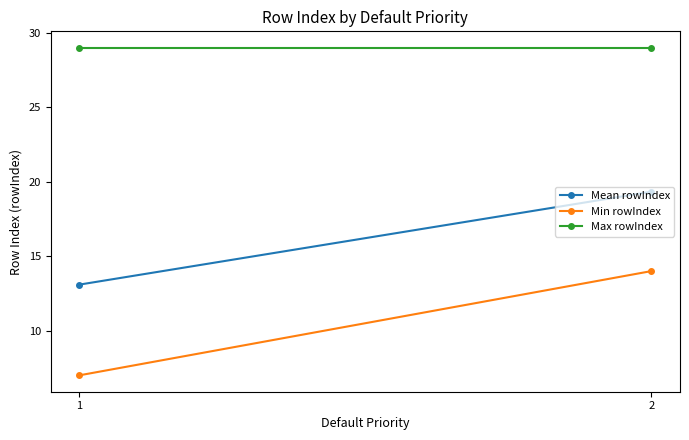

At which label is Mean rowIndex closest to 16?

1